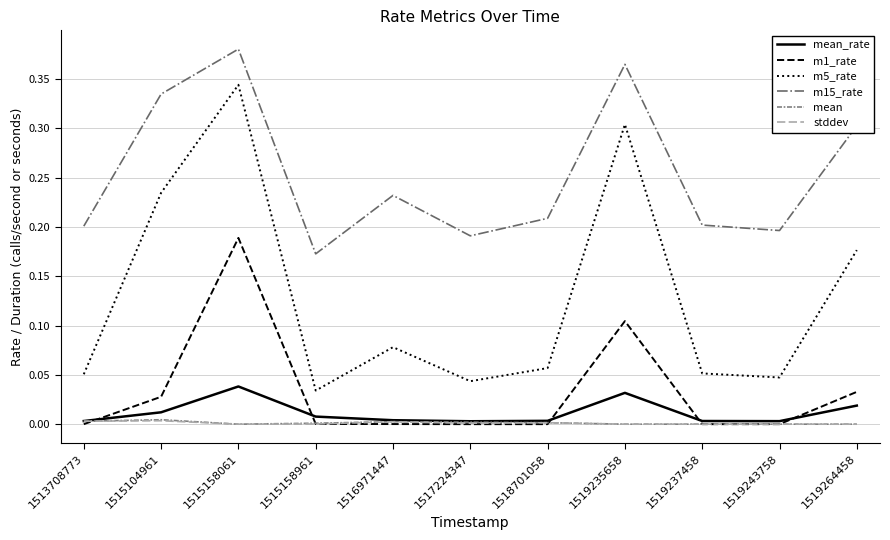

Count the number of data series in this chart.

6